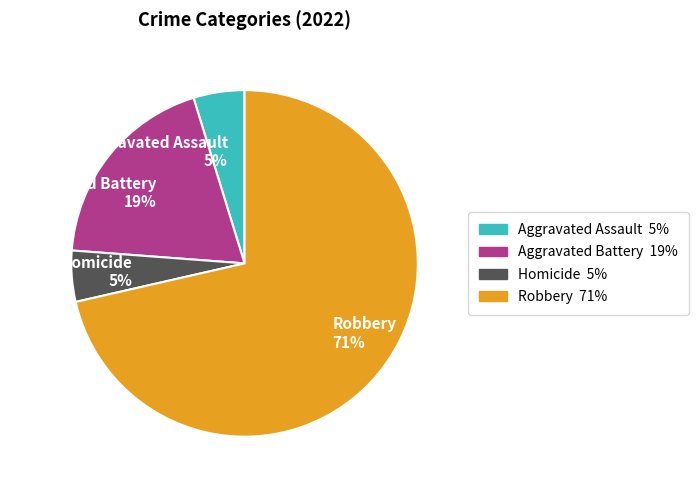

Which category has the biggest portion of the pie?

Robbery 71%